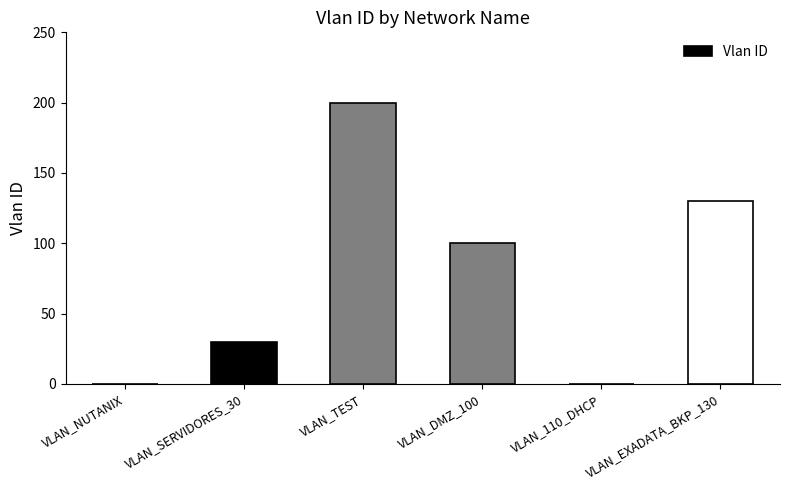

What is the difference between the values at VLAN_TEST and VLAN_110_DHCP?

200